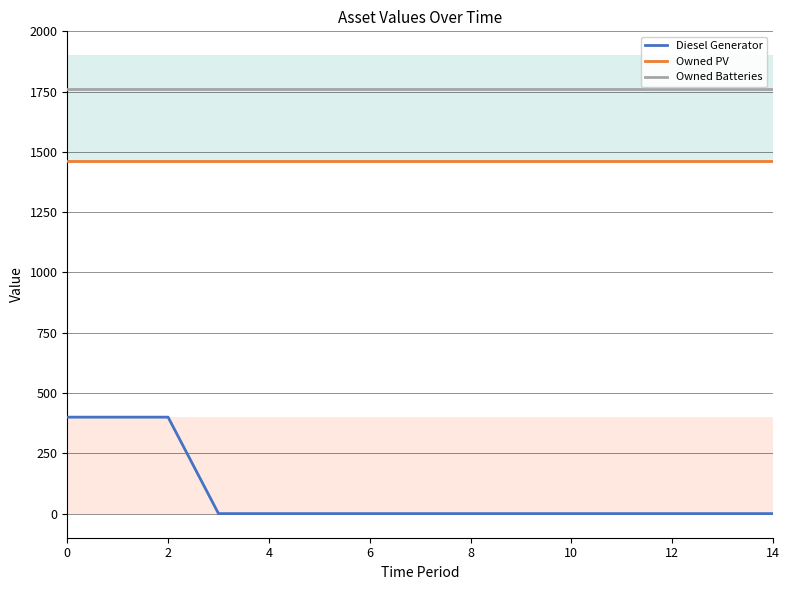

What are all the series names shown in the legend?

Diesel Generator, Owned PV, Owned Batteries